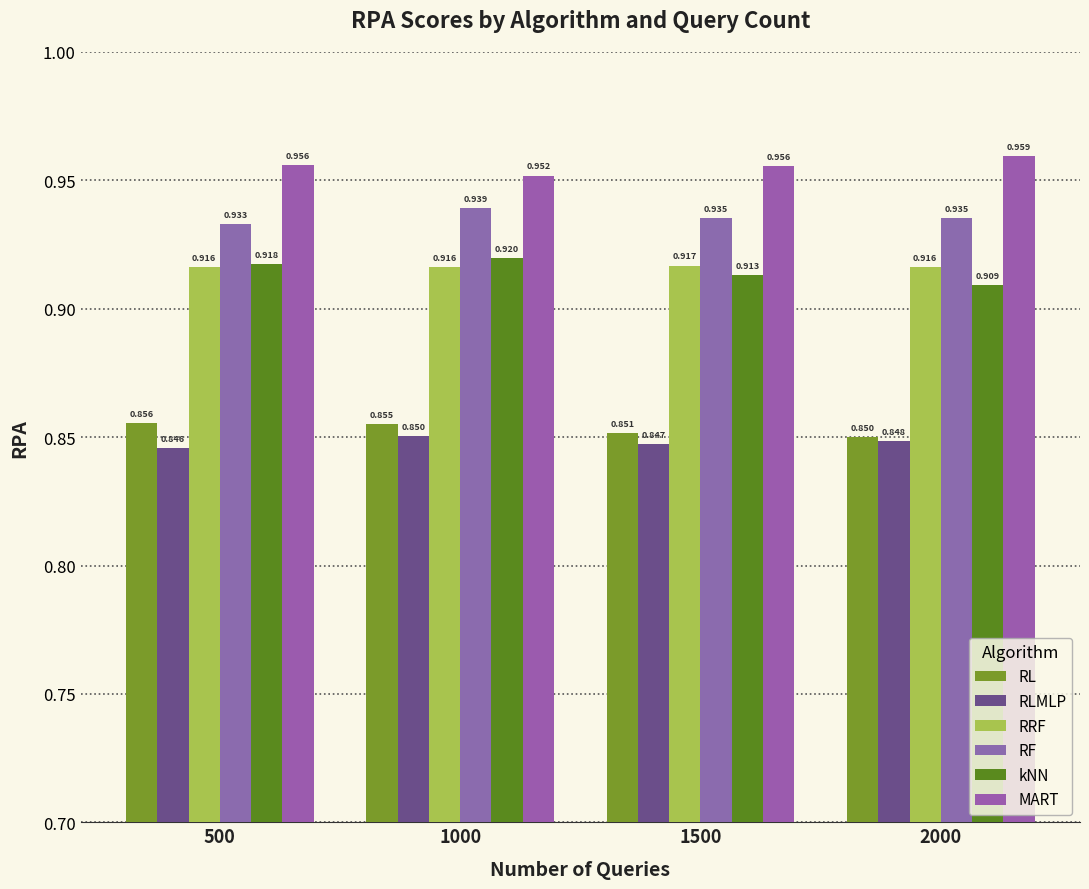

List the series in order of their peak value, lowest first.

RLMLP, RL, RRF, kNN, RF, MART